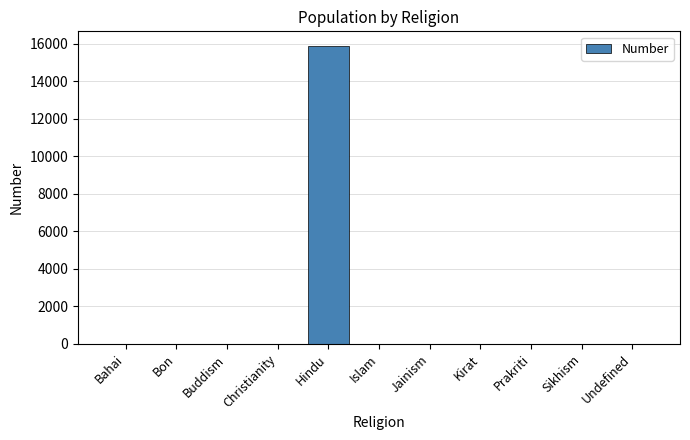

The value at Jainism is 8563. True or false?

False